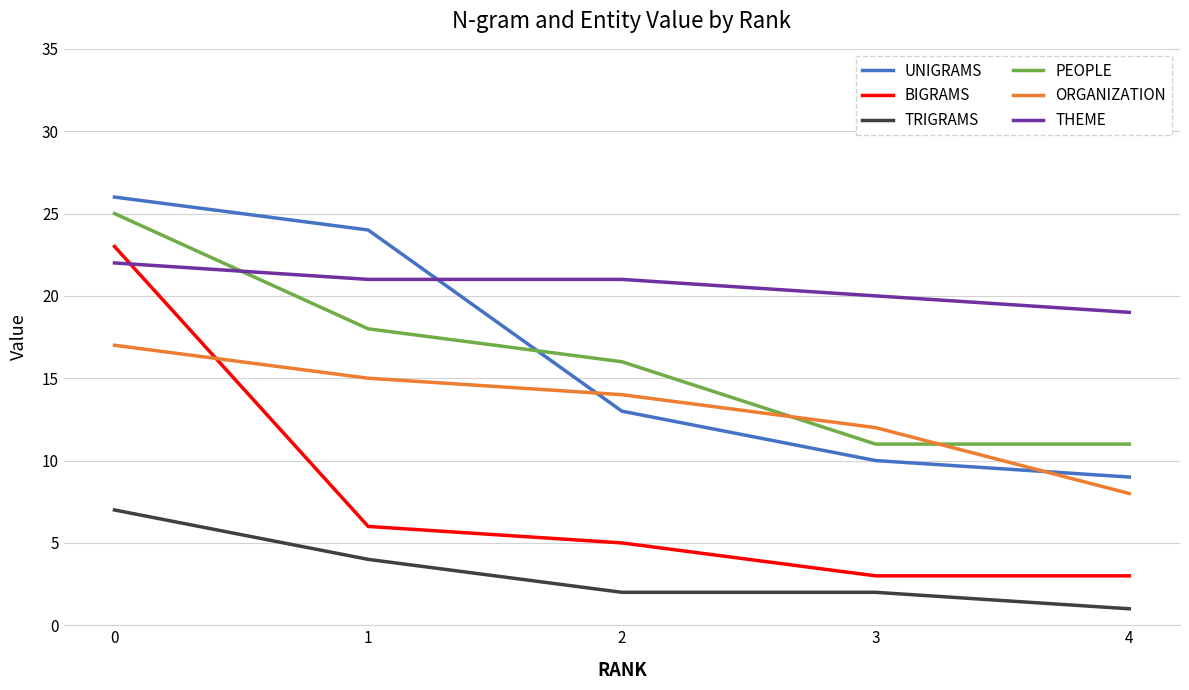

The value of THEME at 2 is 31. True or false?

False